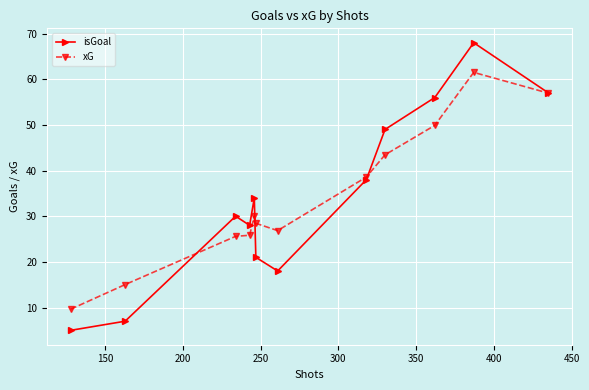

What is the value of the isGoal point at the 12th from the left?

57.0